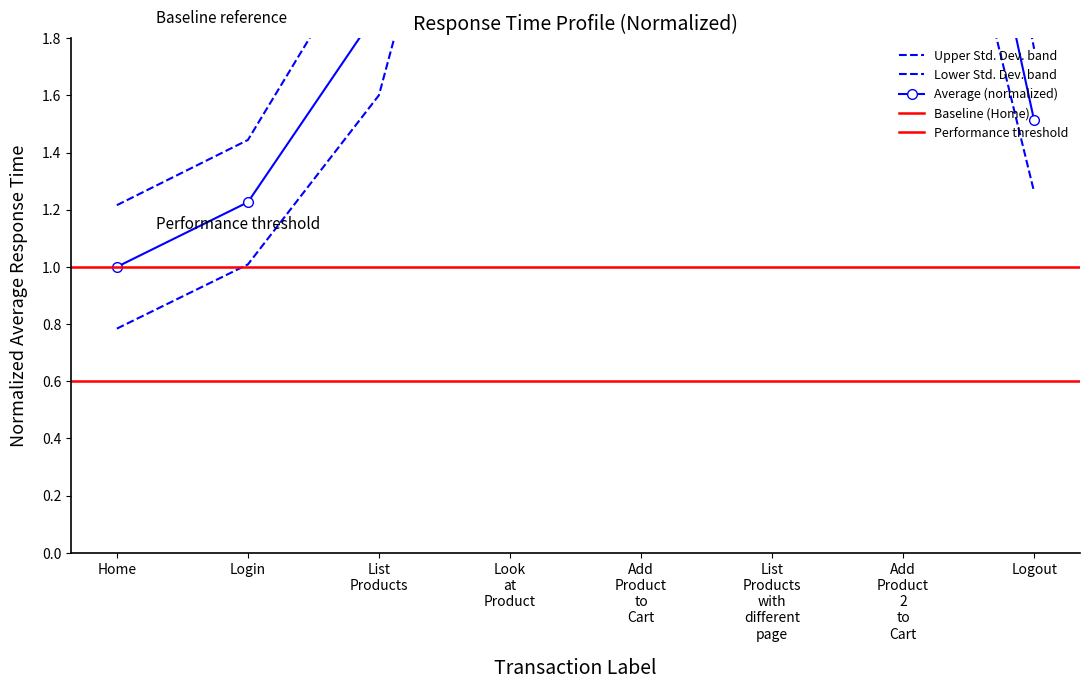

At which category is the sum across all series the highest?

Look at Product